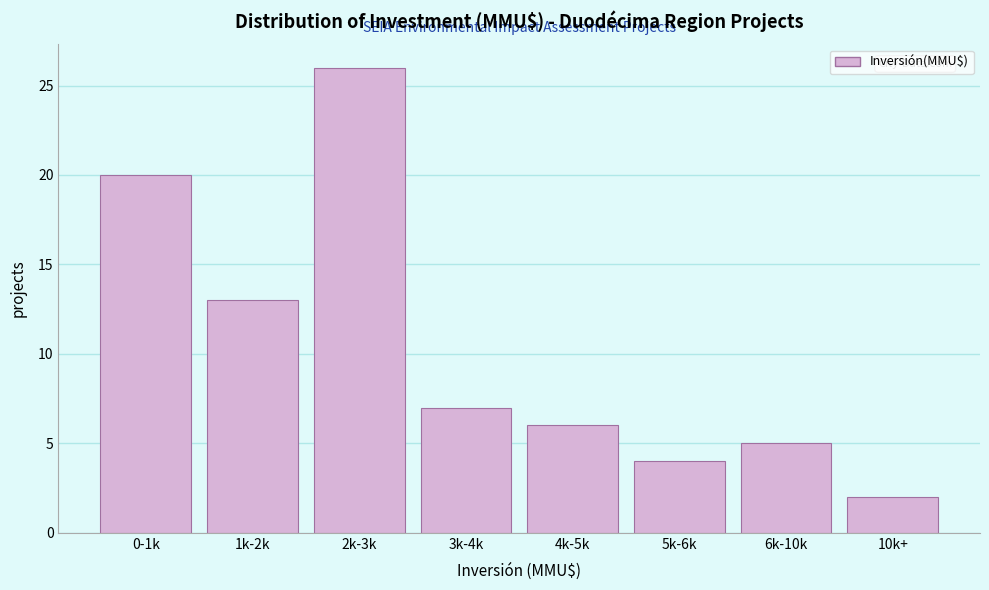

Reading left to right, transcribe all the data shown in this chart.

20	13	26	7	6	4	5	2